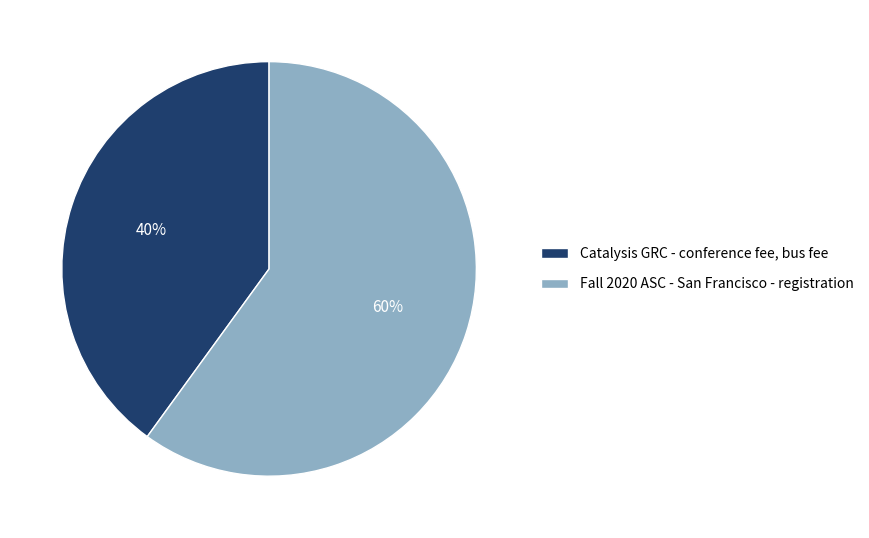

Is it true that Catalysis GRC - conference fee, bus fee is 40% of the pie?

True